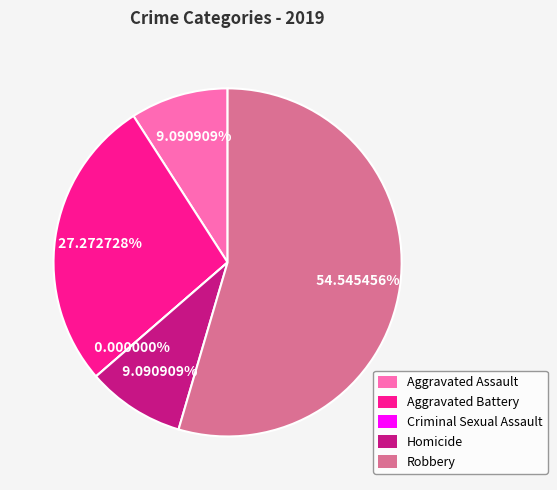

What is the change in value from Criminal Sexual Assault to Homicide?

+1